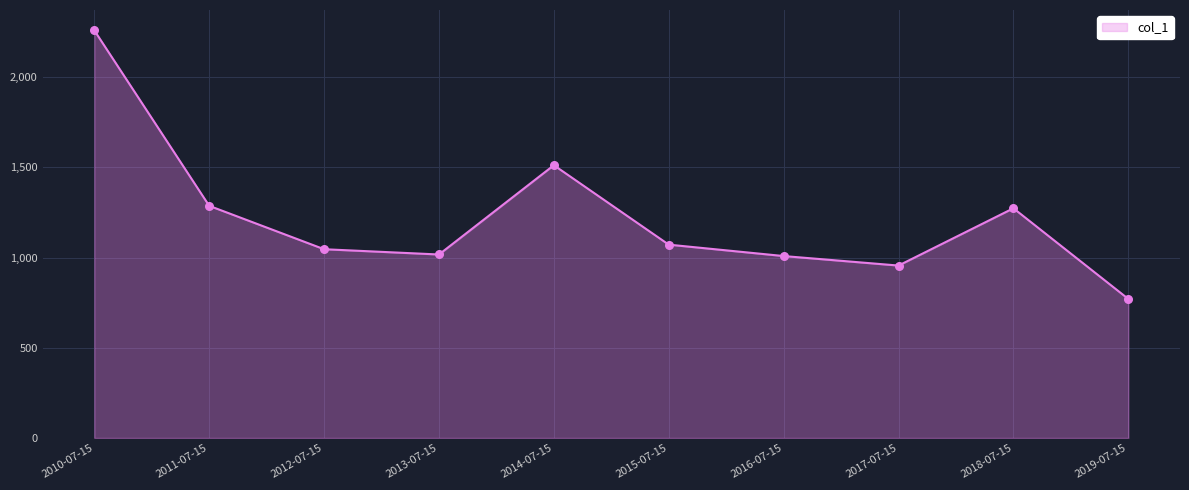

Which has a higher value, 2019-07-15 or 2018-07-15?

2018-07-15